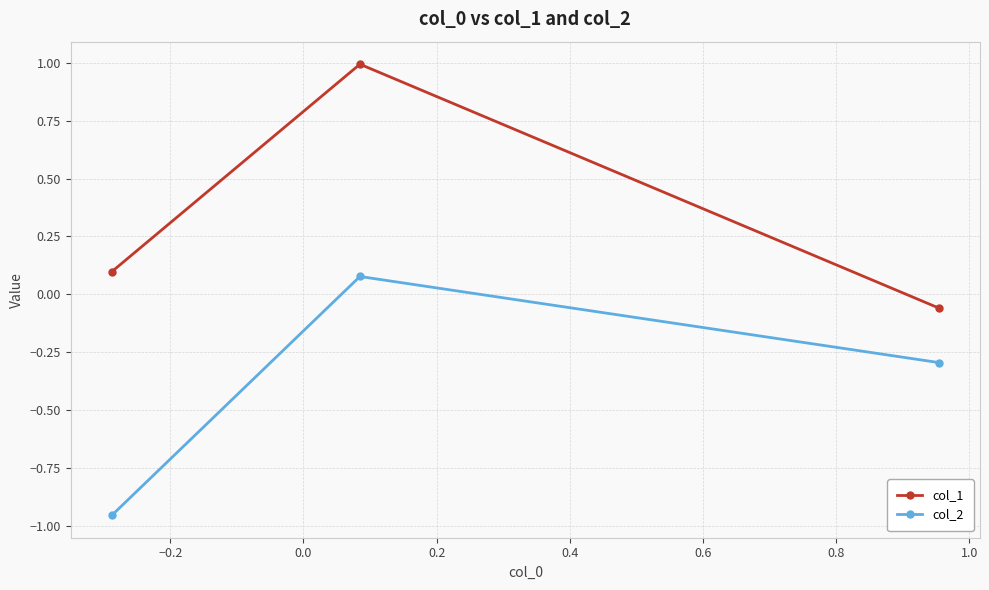

How many positive values does the col_2 series have?

1